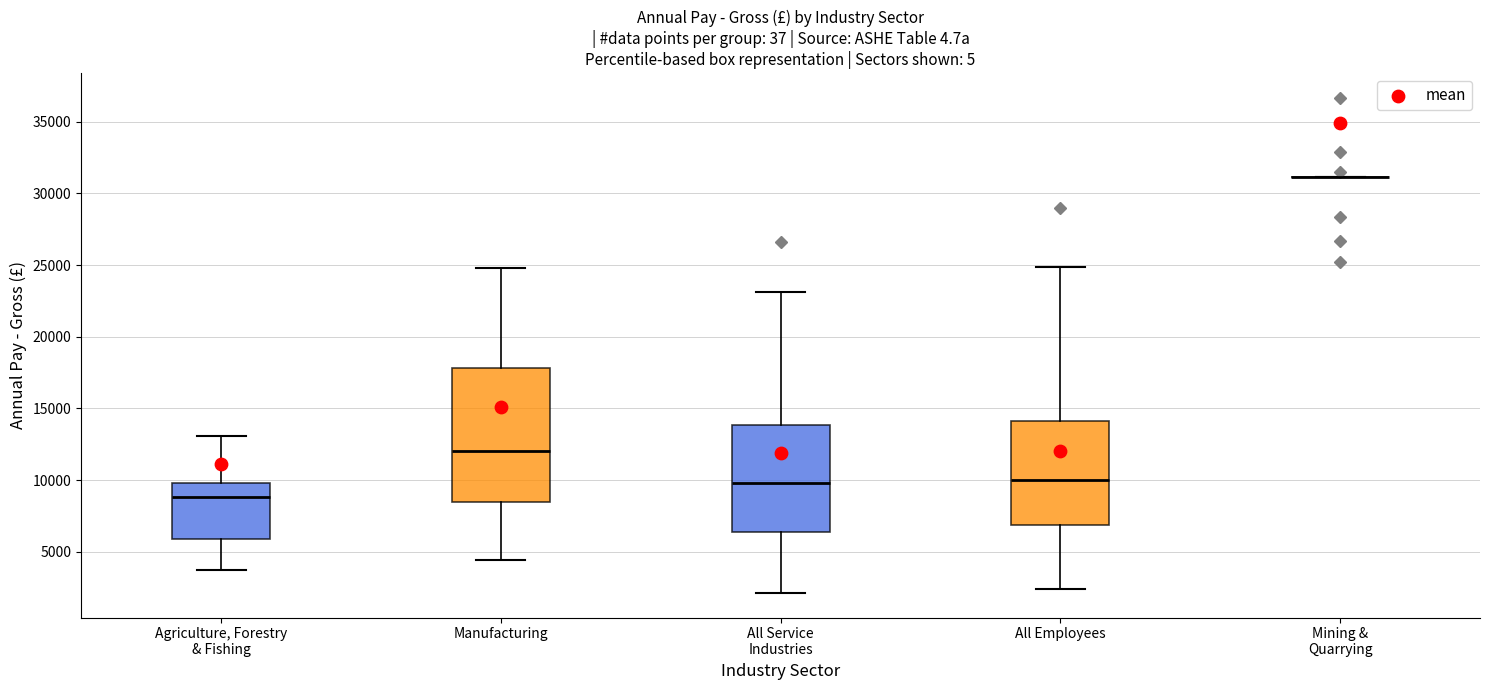

Comparing the boxes themselves (not the whiskers), which one is the tallest?

Manufacturing